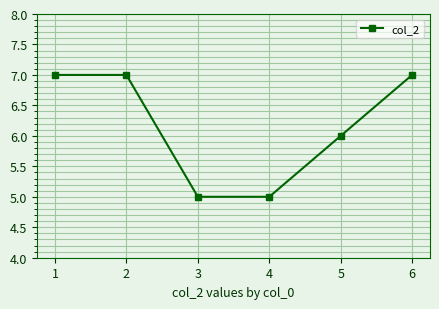

What value does the data have at 2?

7